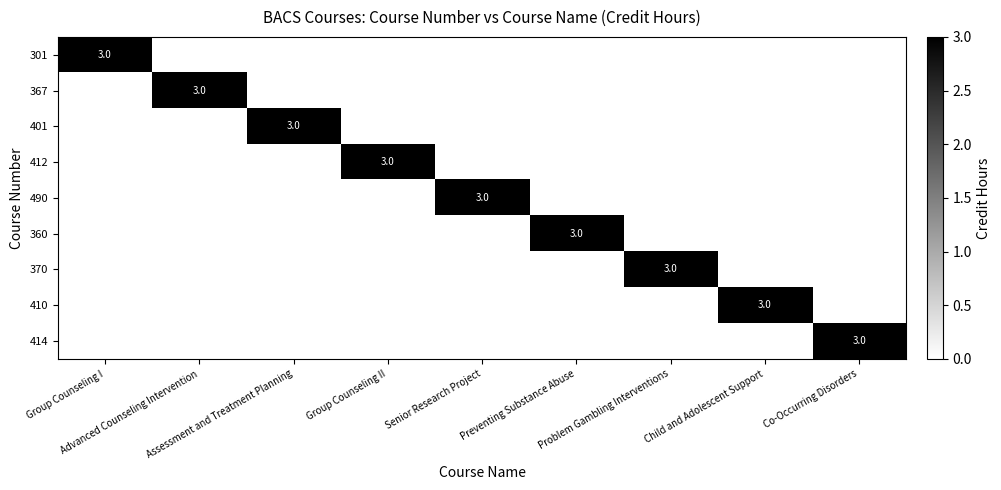

What is the total value across all series at Assessment and Treatment Planning?

3